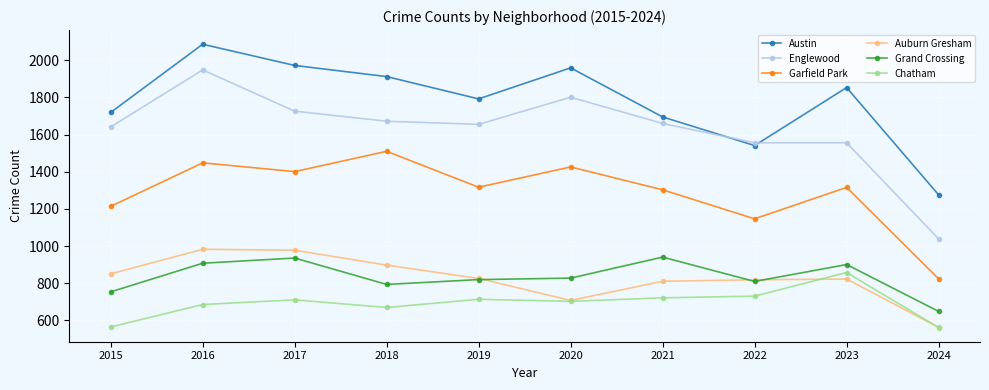

Is this an area chart (filled region under the line)?

No